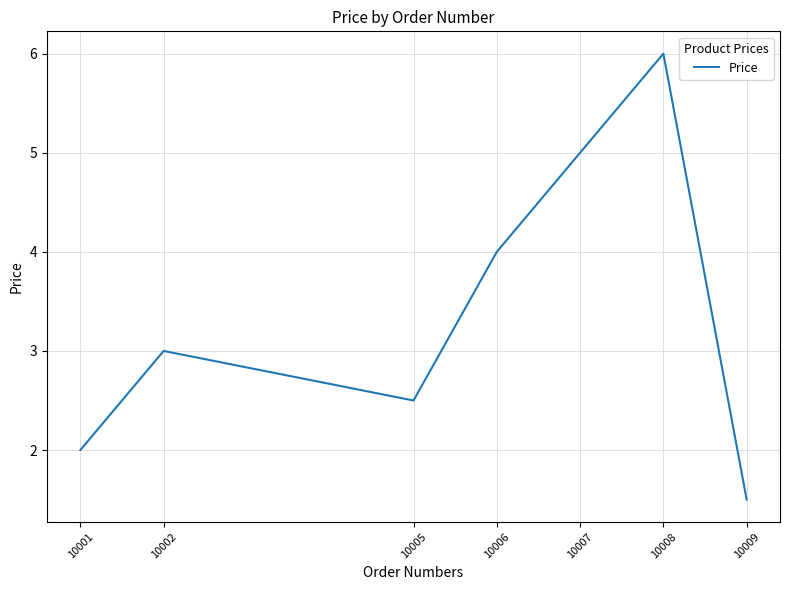

What is the average value?

3.4